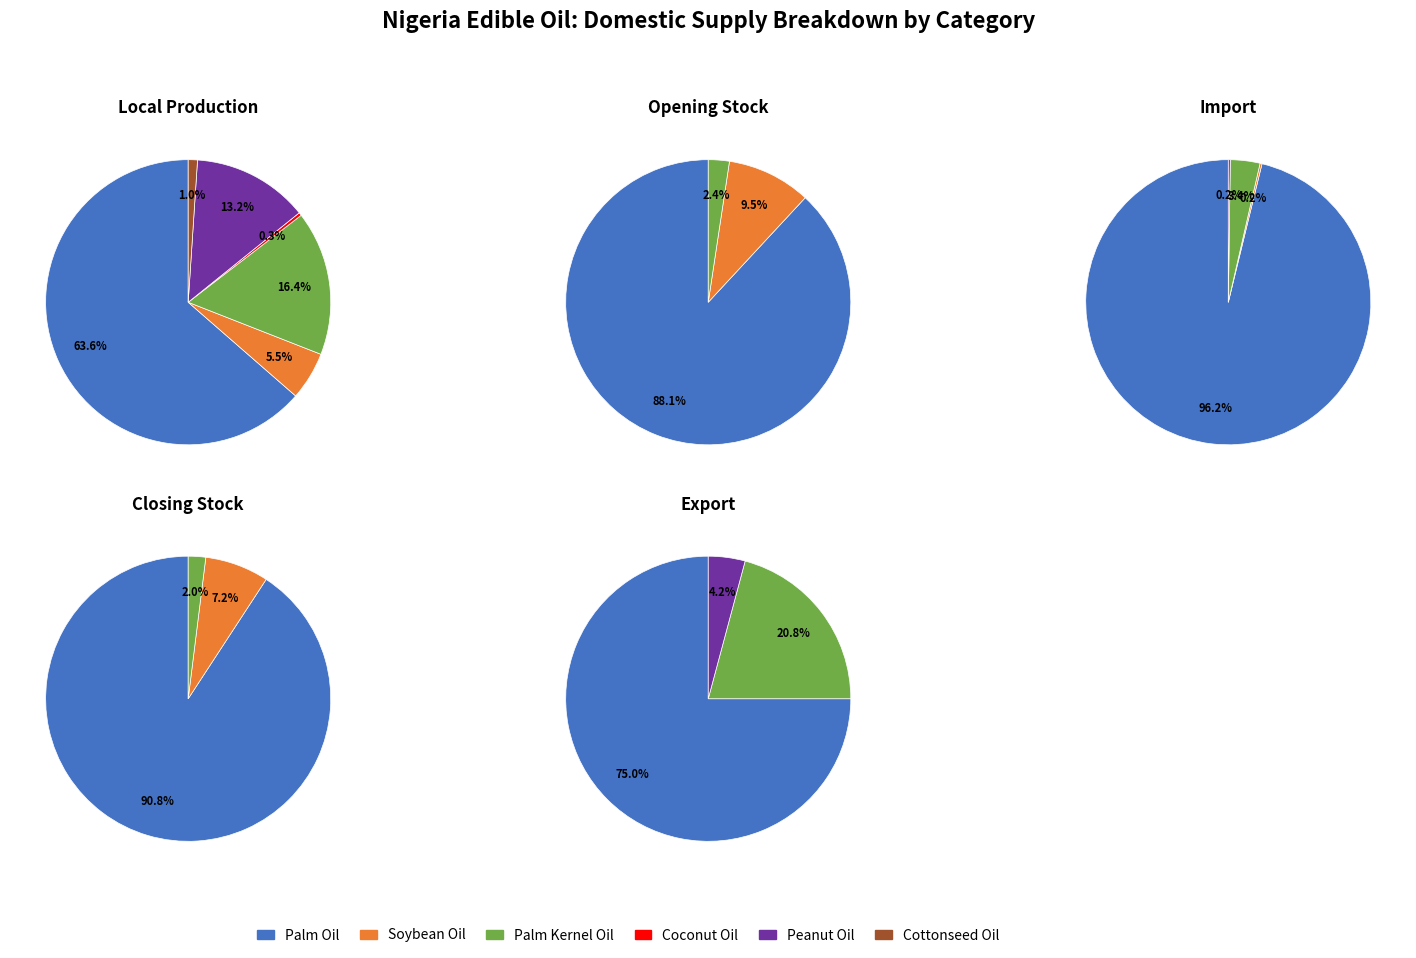

To the nearest percent, what is the average slice percentage?

20%